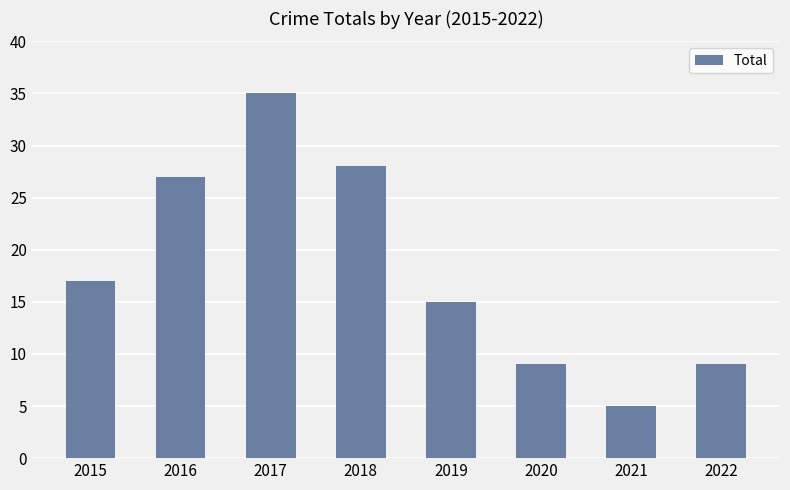

The chart shows a value of 35 at 2017. True or false?

True